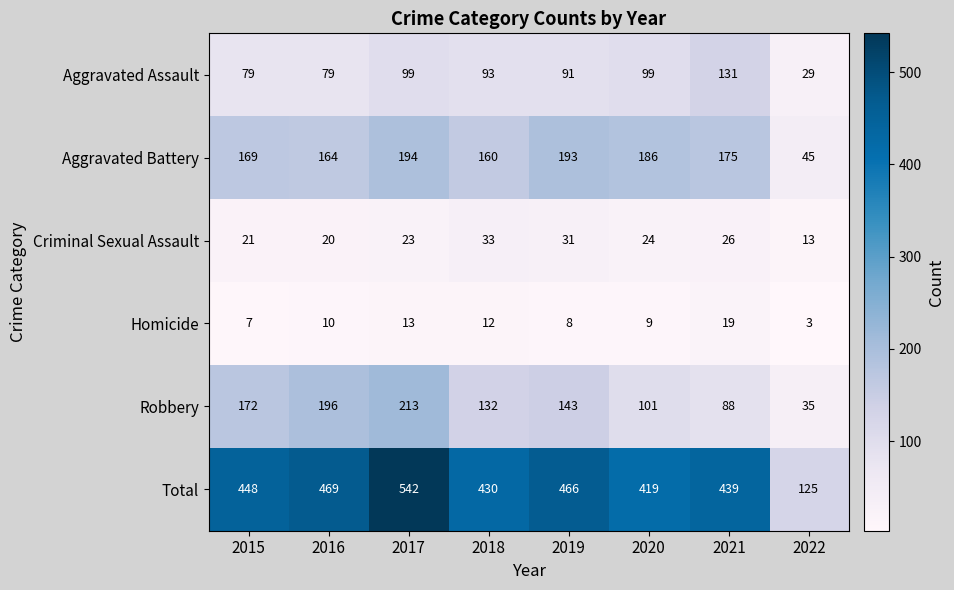

What value does the Criminal Sexual Assault series have at 2021?

26